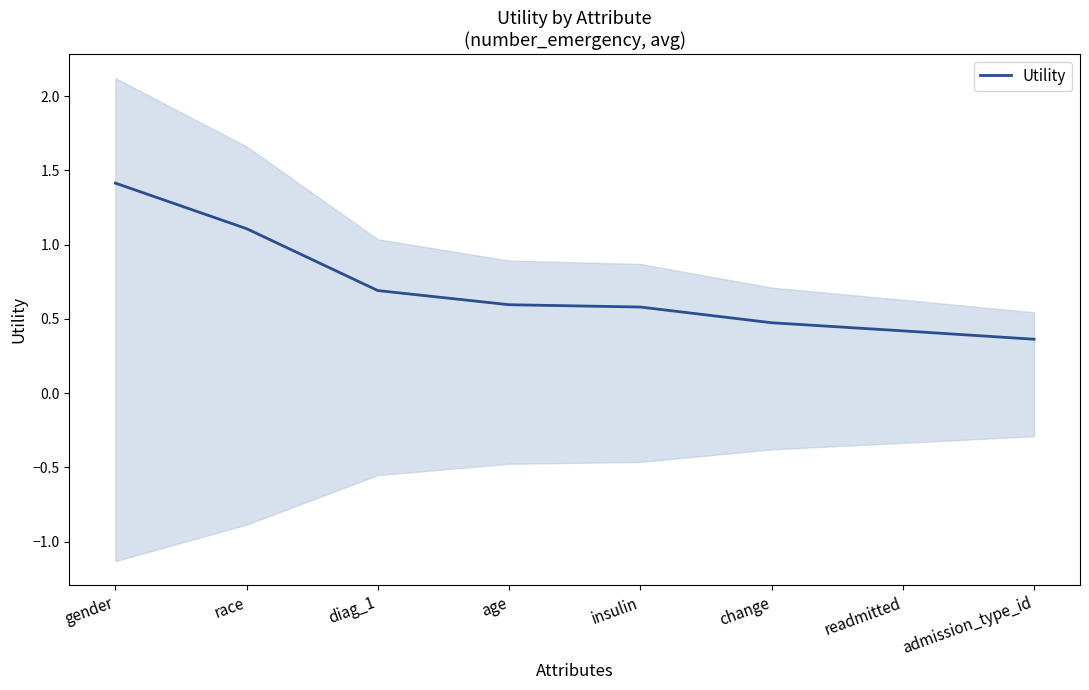

How many lines are shown in the chart?

1